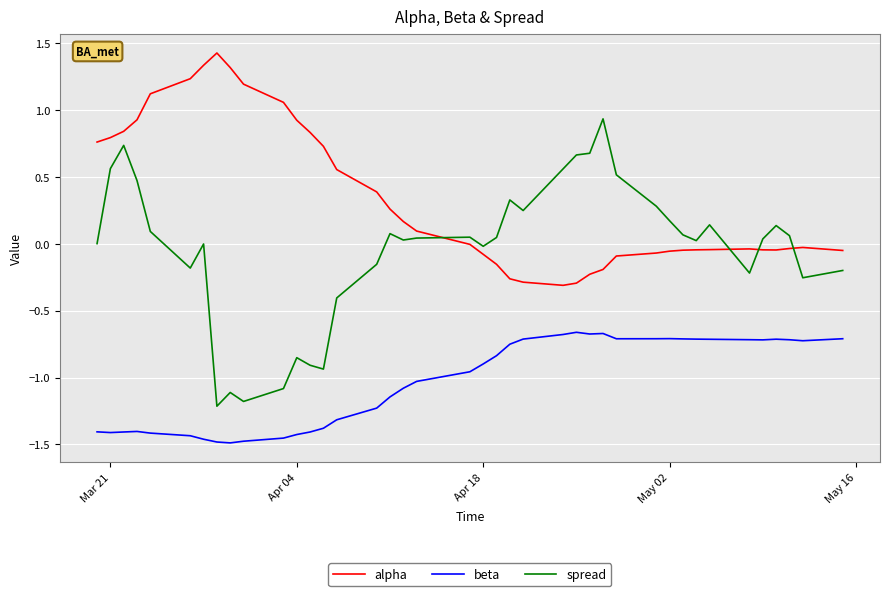

Which series has the largest total across all categories?

alpha